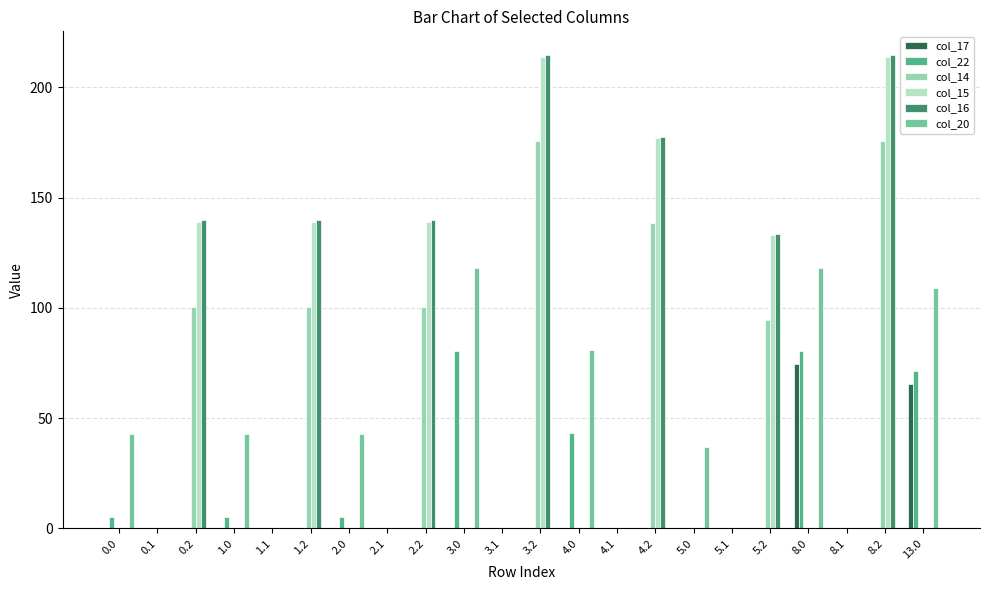

Are the bars horizontal?

No